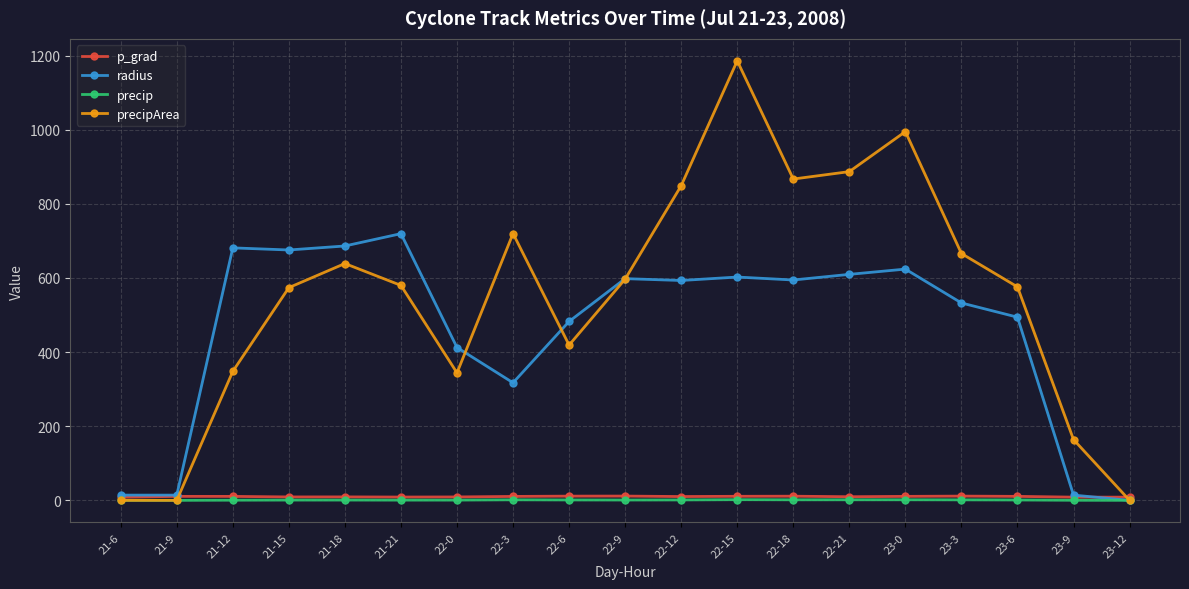

True or false: precipArea has a value of 720.0 at 22-3.

True